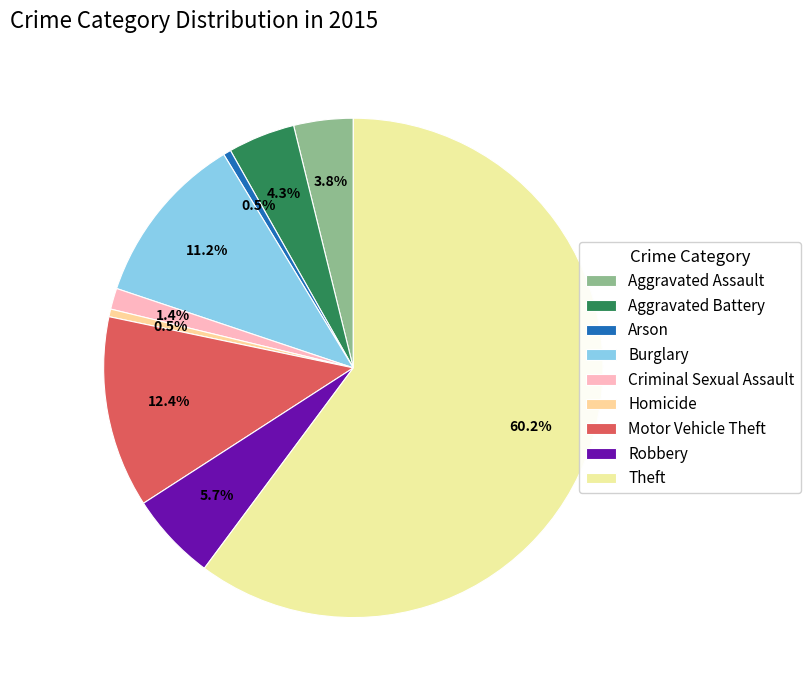

True or false: Motor Vehicle Theft accounts for 2% of the total.

False